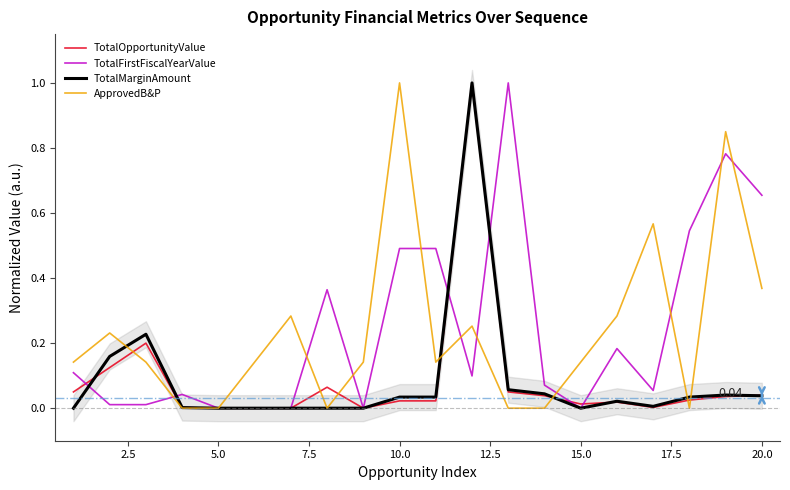

True or false: TotalMarginAmount has more than 0 points higher than both neighbors.

True